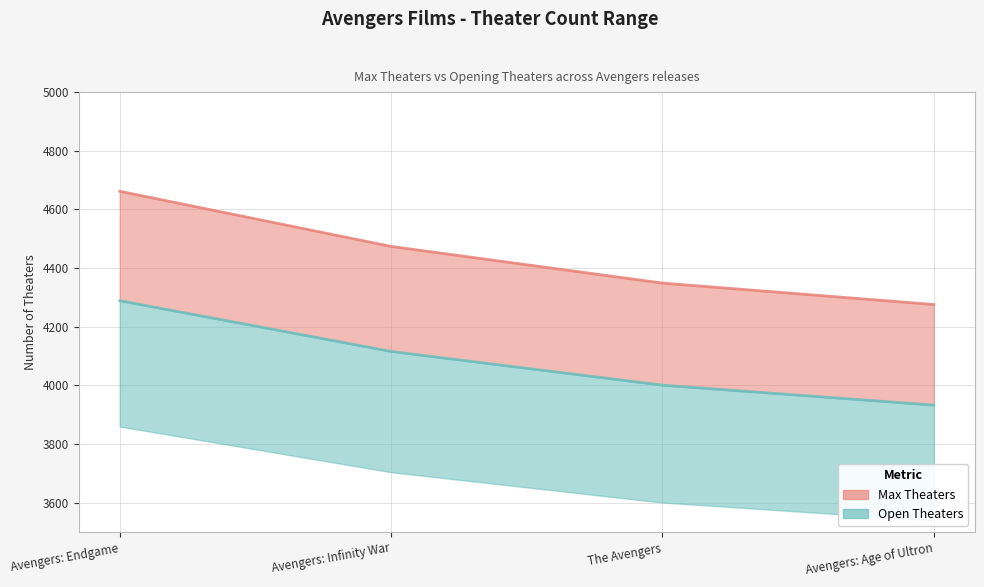

Rank the series by their maximum value, from highest to lowest.

Max_Theaters, Open_Theaters